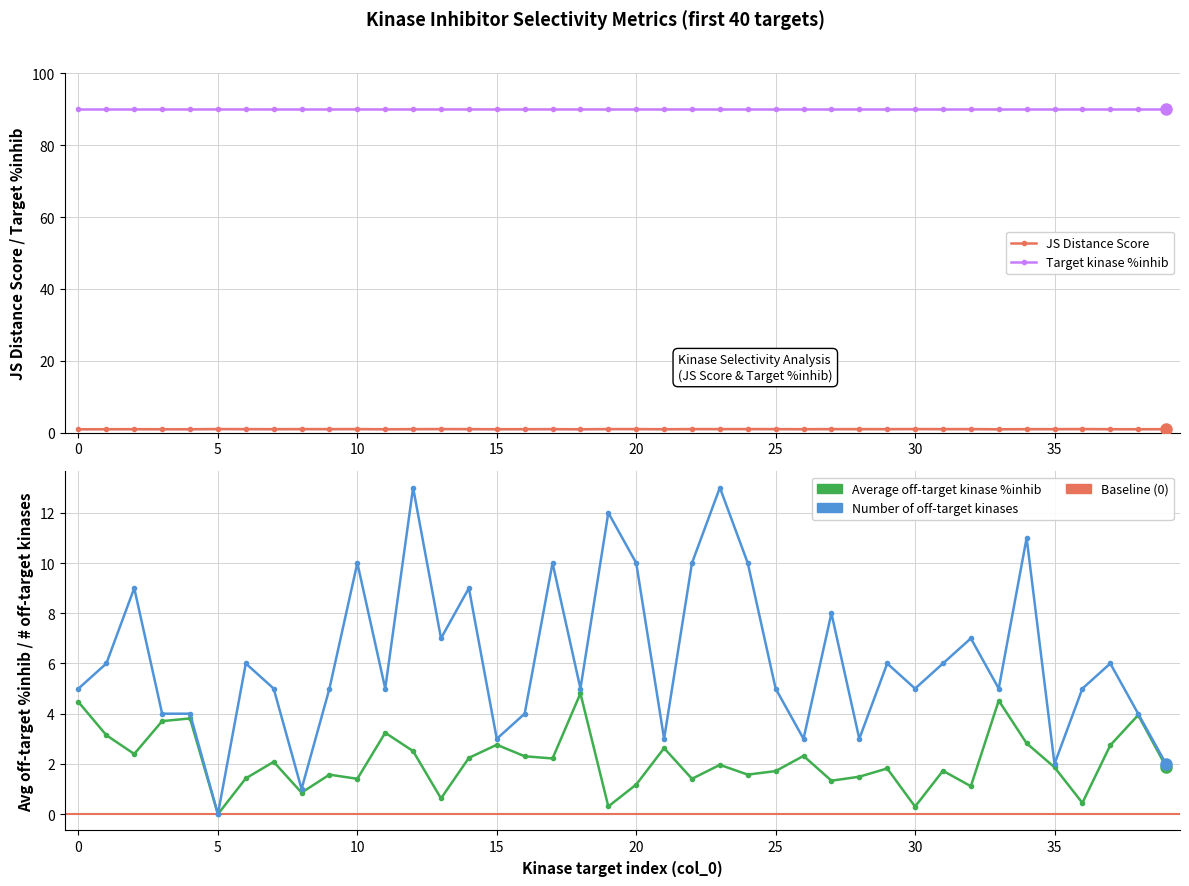

At how many categories does at least one series exceed 26?

40